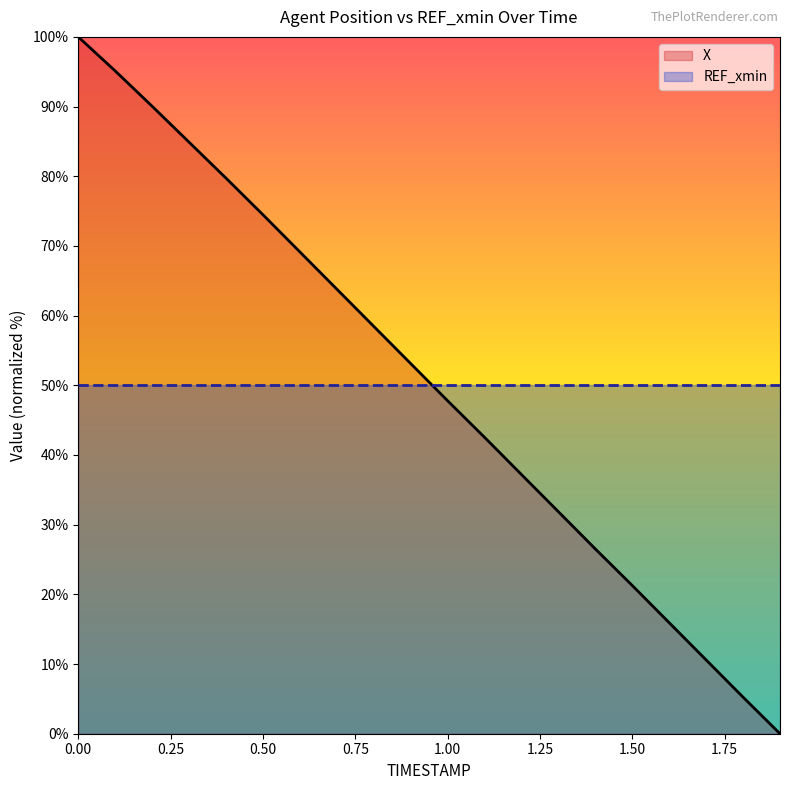

How many intersections are there between X and REF_xmin?

1